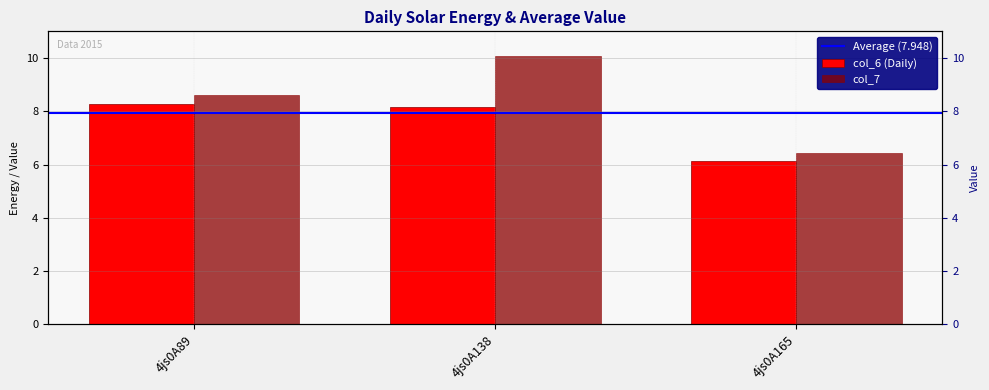

Rank the series by their maximum value, from highest to lowest.

col_7, col_6